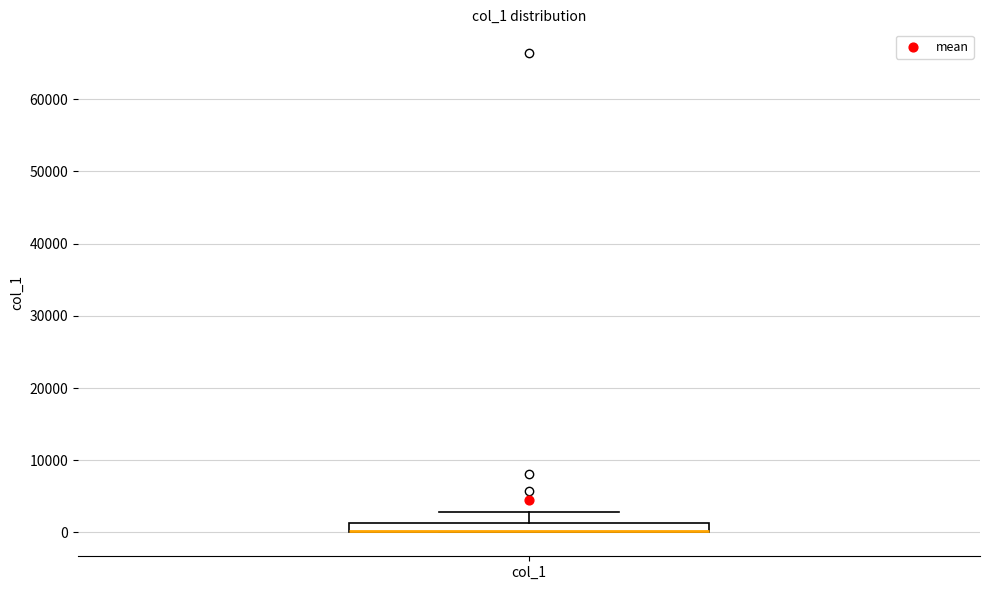

Where does the upper whisker of the box for col_1 end on the y-axis? The values are not printed on the chart, so give them approximately, as read against the axis.

3000